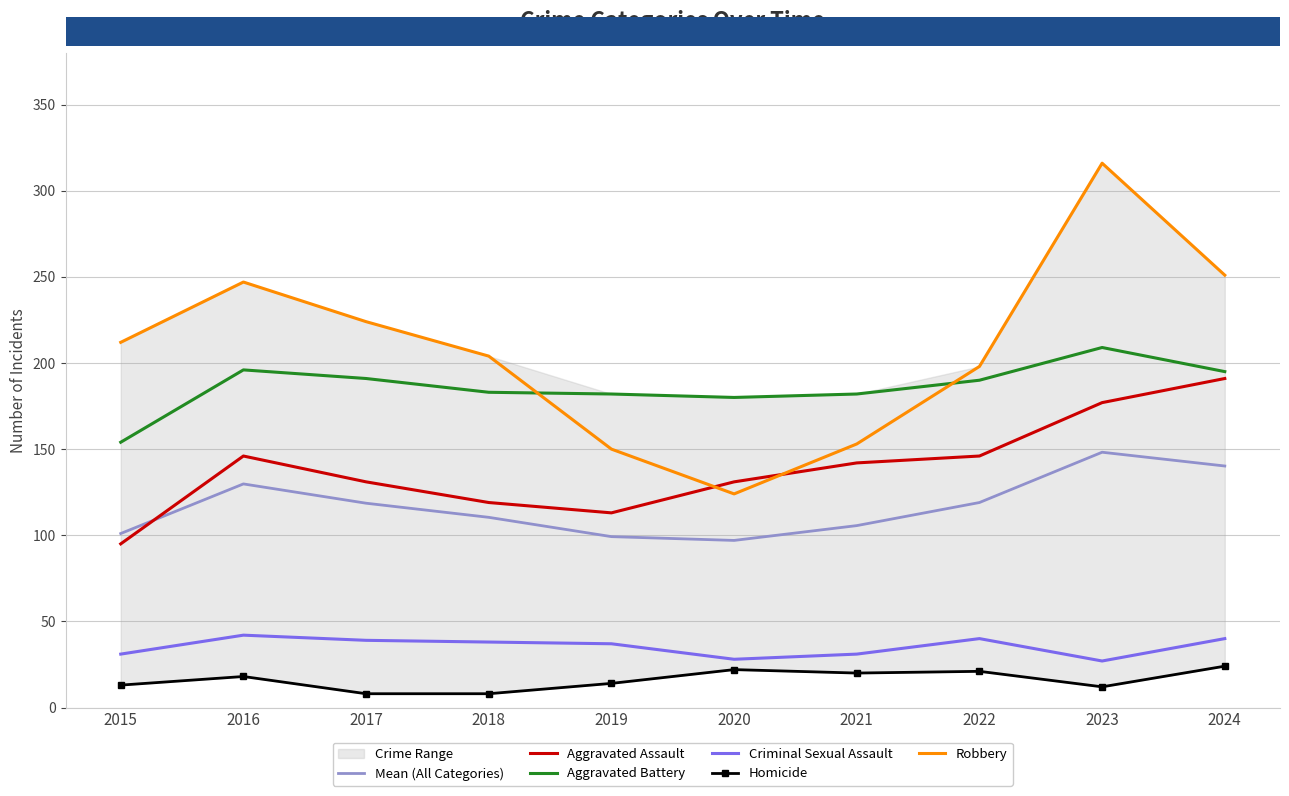

What are all the series names shown in the legend?

Mean (All Categories), Aggravated Assault, Aggravated Battery, Criminal Sexual Assault, Homicide, Robbery